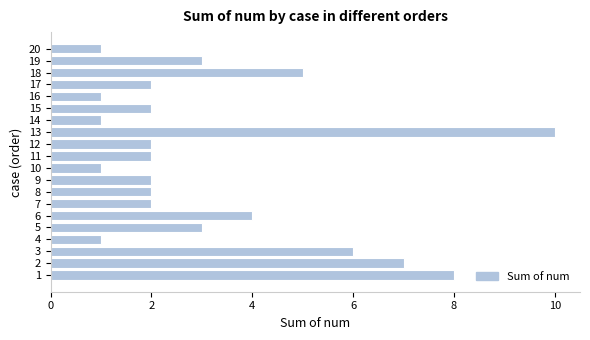

What is the difference between the maximum and minimum values?

9